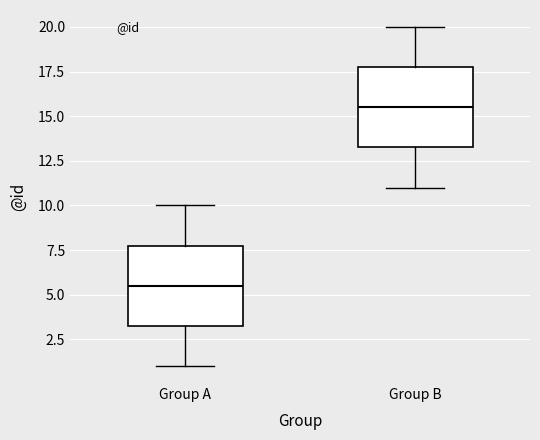

Reading left to right, transcribe this box plot: for each box, give where its median line is, the range the box spans, and where its two whiskers end, as read against the y-axis. The values are not printed on the chart, so give them approximately, as read against the axis.

Group A: median 5.5, box 3.5 to 8.0, whiskers 1.0 to 10.0
Group B: median 15.5, box 13.5 to 18.0, whiskers 11.0 to 20.0